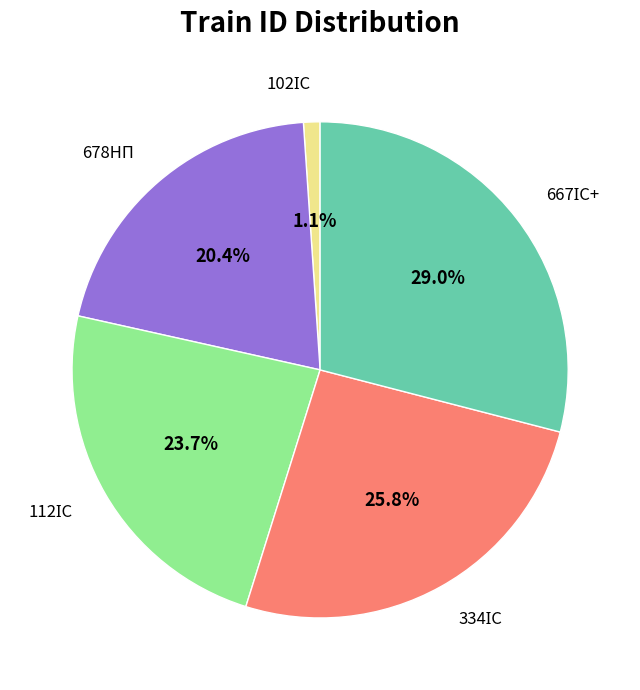

Does any single category account for the majority?

No